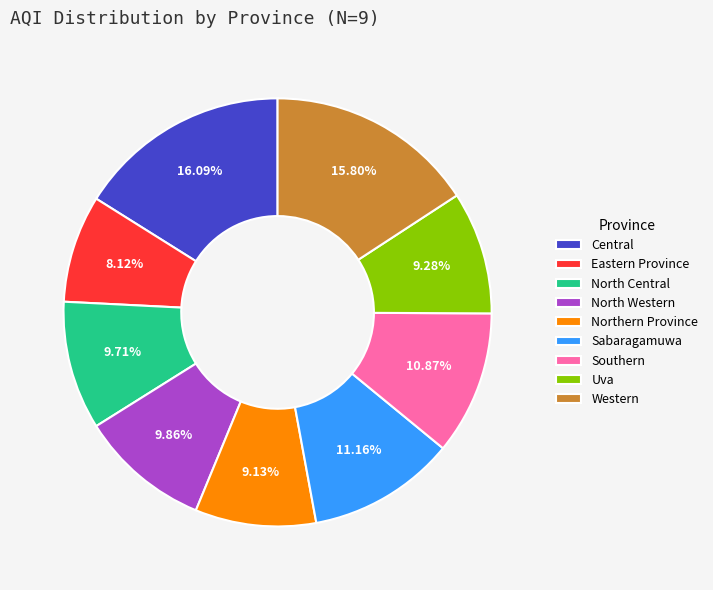

Approximately how many times larger is the value at North Western compared to Eastern Province?

1.2